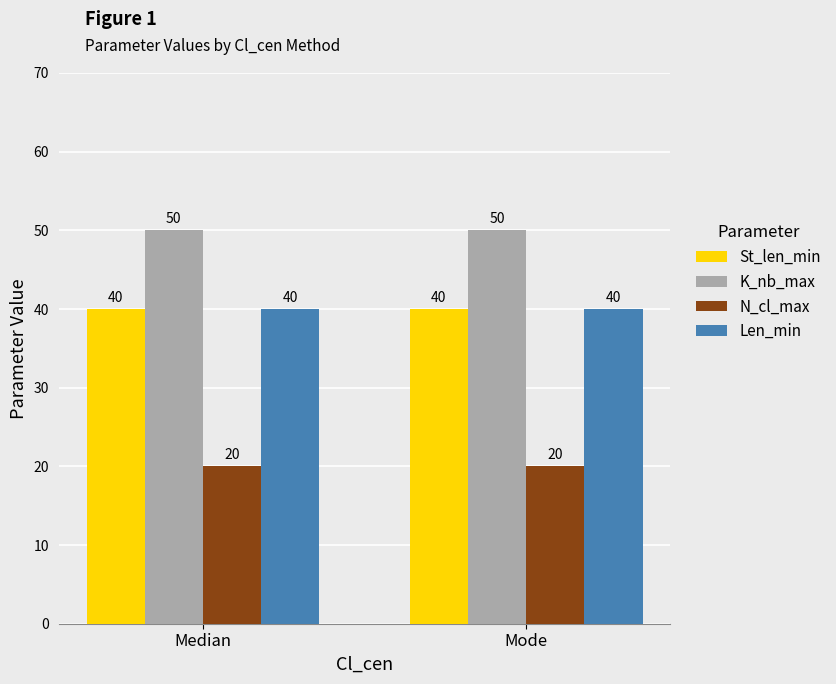

True or false: St_len_min has a value of 60 at Mode.

False